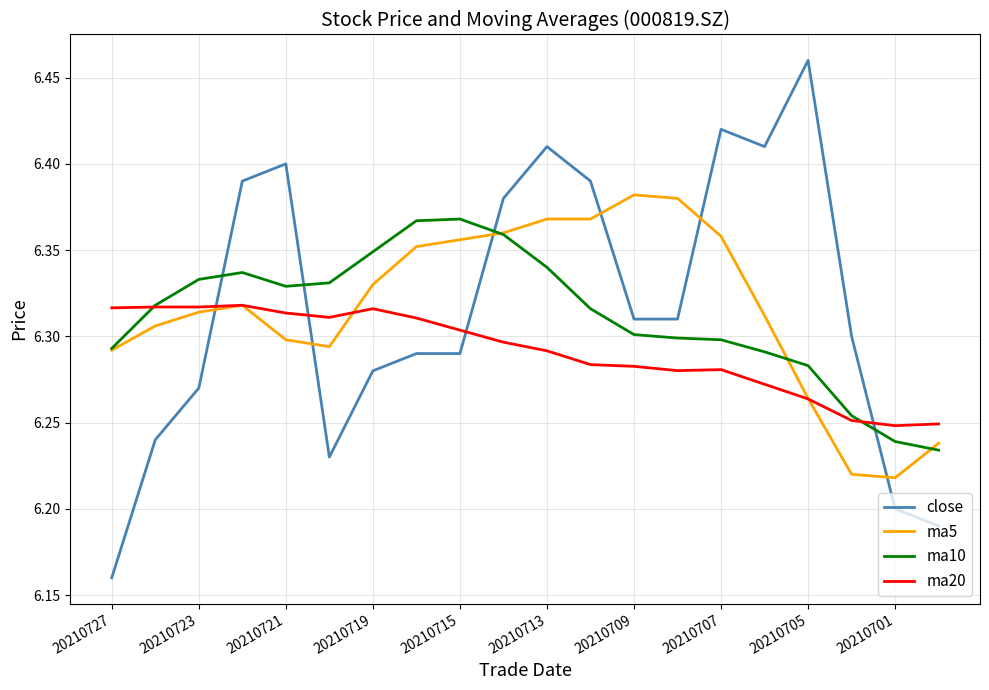

True or false: ma10 and close cross at least once.

True